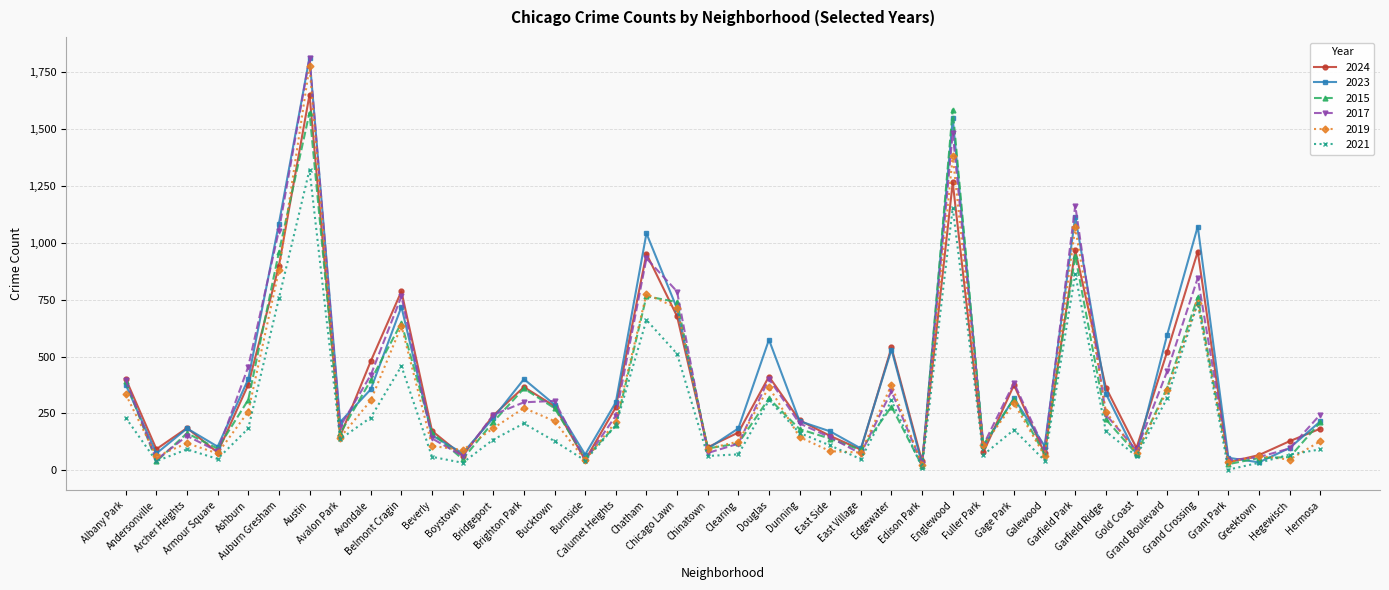

At which category is the sum across all series the highest?

Austin